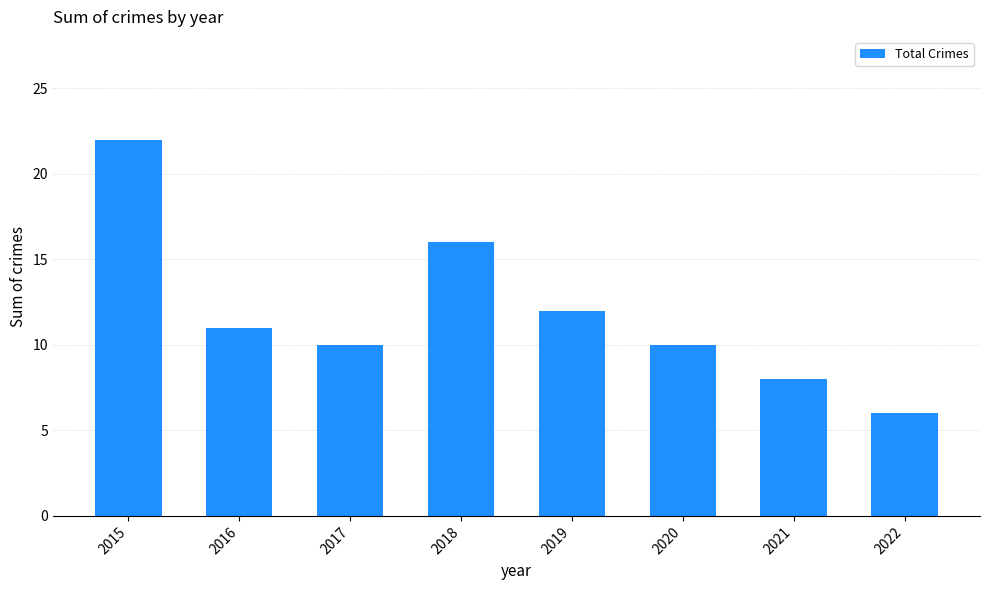

What is the value of the 1st bar from the left?

22